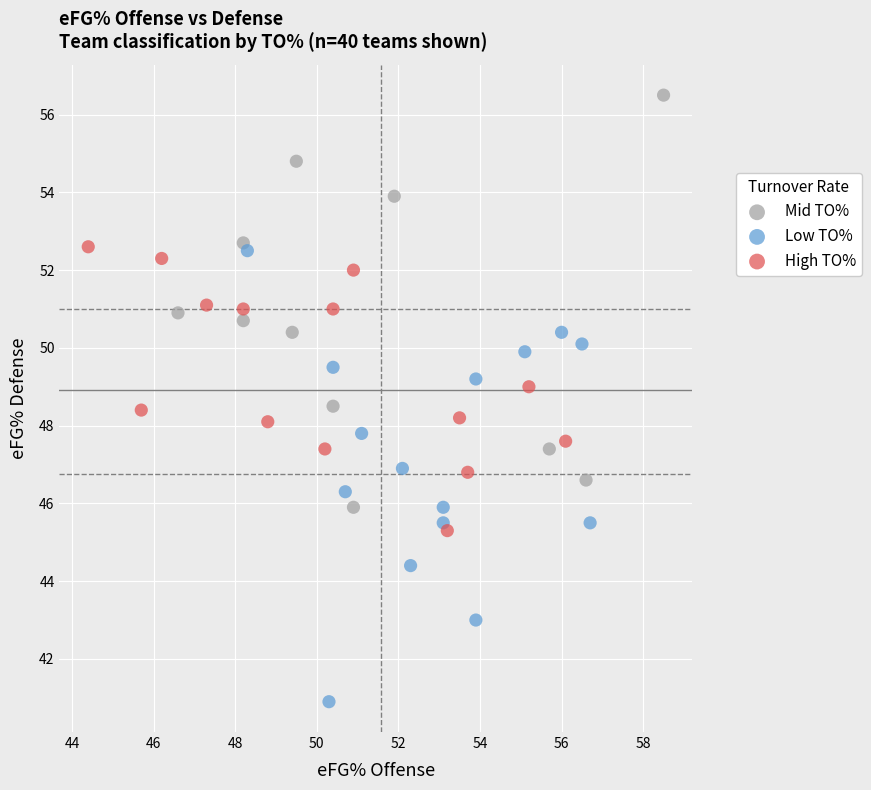

Which series has the largest Y range (max minus min)?

Low TO%